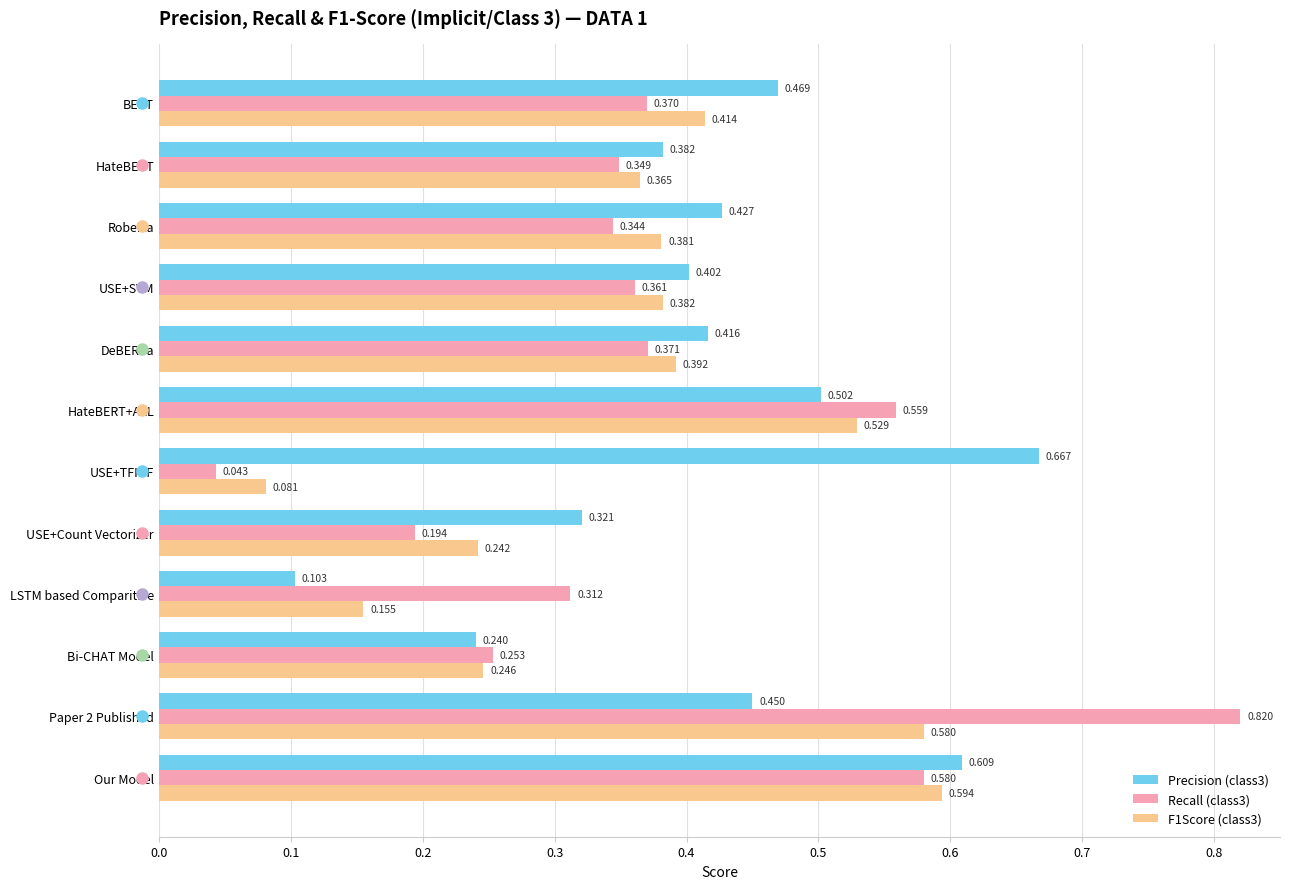

What are all the series names shown in the legend?

Precision (class3), Recall (class3), F1Score (class3)